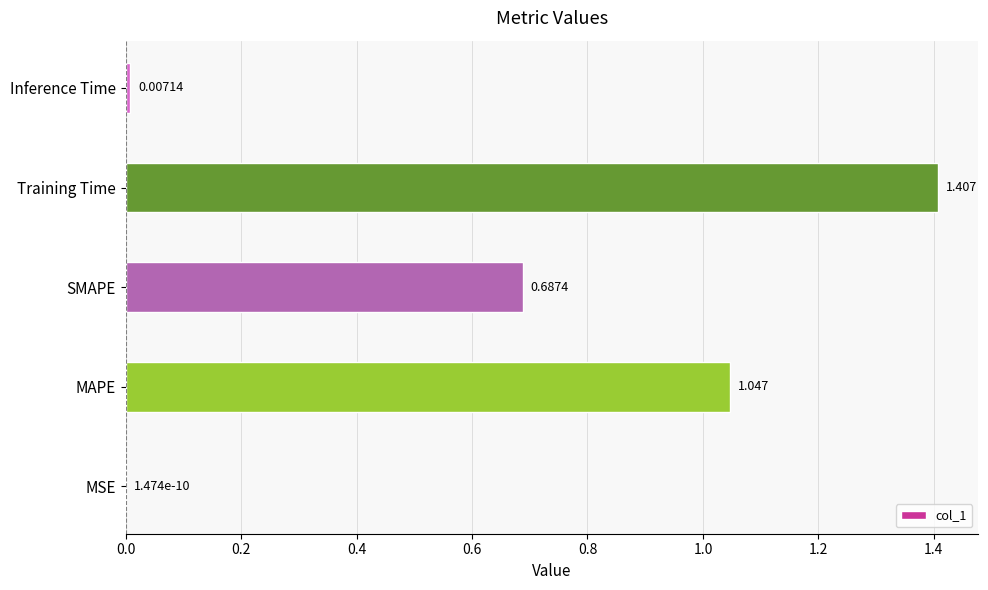

Are the bars horizontal?

Yes